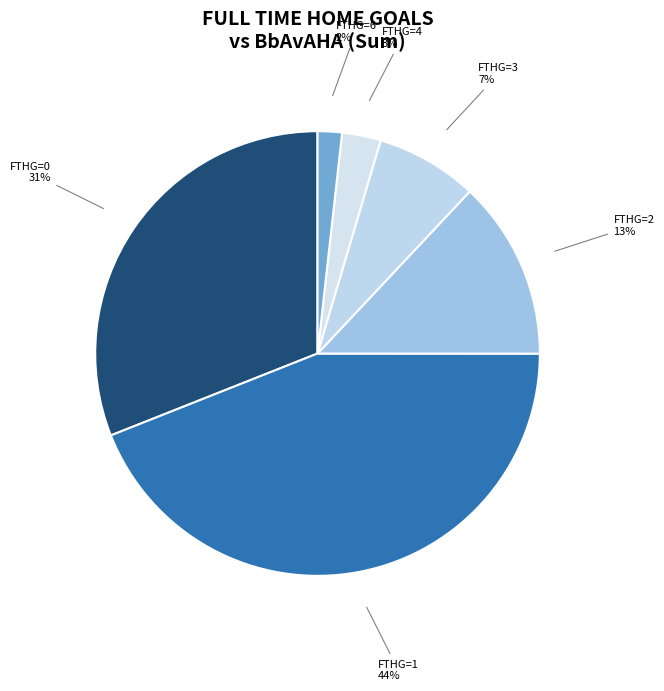

How many slices are in this pie chart?

6